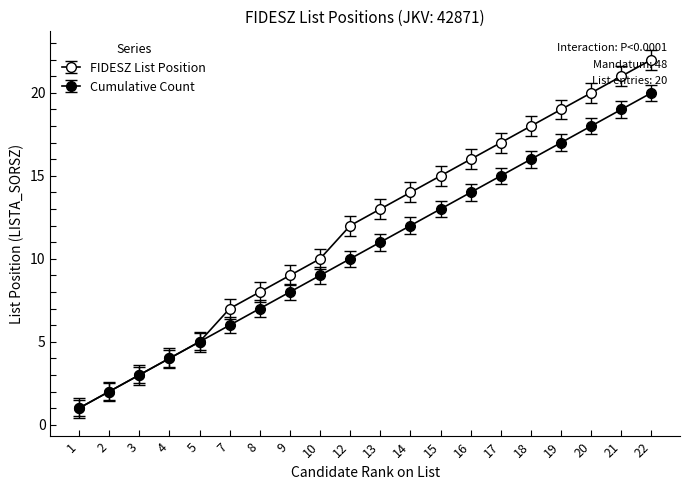

At how many categories does at least one series exceed 4?

16